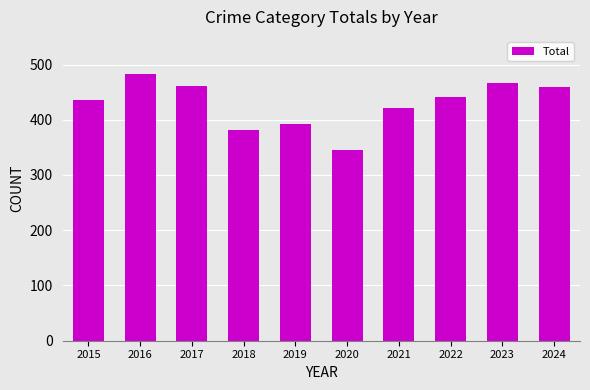

The chart shows a value of 322 at 2016. True or false?

False